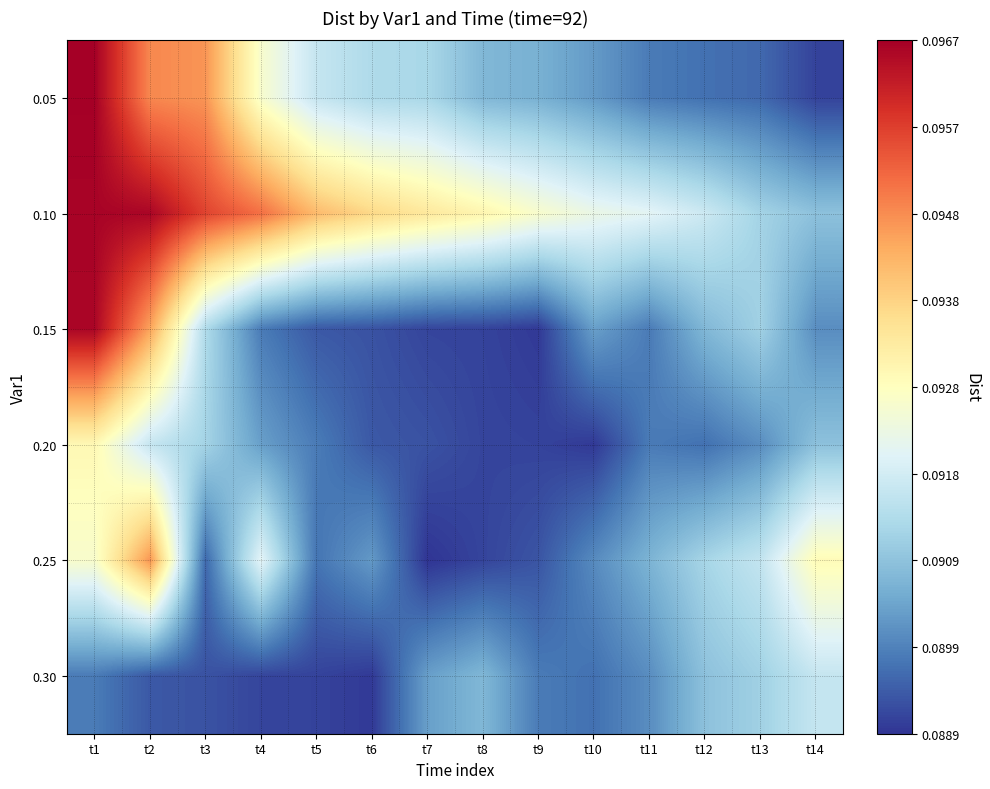

Reading left to right, what are all the values shown in this chart?

0.05: t1=0.1	t2=0.1	t3=0.1	t4=0.1	t5=0.1	t6=0.1	t7=0.1	t8=0.1	t9=0.1	t10=0.1	t11=0.1	t12=0.1	t13=0.1	t14=0.1
0.10: t1=0.1	t2=0.1	t3=0.1	t4=0.1	t5=0.1	t6=0.1	t7=0.1	t8=0.1	t9=0.1	t10=0.1	t11=0.1	t12=0.1	t13=0.1	t14=0.1
0.15: t1=0.1	t2=0.1	t3=0.1	t4=0.1	t5=0.1	t6=0.1	t7=0.1	t8=0.1	t9=0.1	t10=0.1	t11=0.1	t12=0.1	t13=0.1	t14=0.1
0.20: t1=0.1	t2=0.1	t3=0.1	t4=0.1	t5=0.1	t6=0.1	t7=0.1	t8=0.1	t9=0.1	t10=0.1	t11=0.1	t12=0.1	t13=0.1	t14=0.1
0.25: t1=0.1	t2=0.1	t3=0.1	t4=0.1	t5=0.1	t6=0.1	t7=0.1	t8=0.1	t9=0.1	t10=0.1	t11=0.1	t12=0.1	t13=0.1	t14=0.1
0.30: t1=0.1	t2=0.1	t3=0.1	t4=0.1	t5=0.1	t6=0.1	t7=0.1	t8=0.1	t9=0.1	t10=0.1	t11=0.1	t12=0.1	t13=0.1	t14=0.1